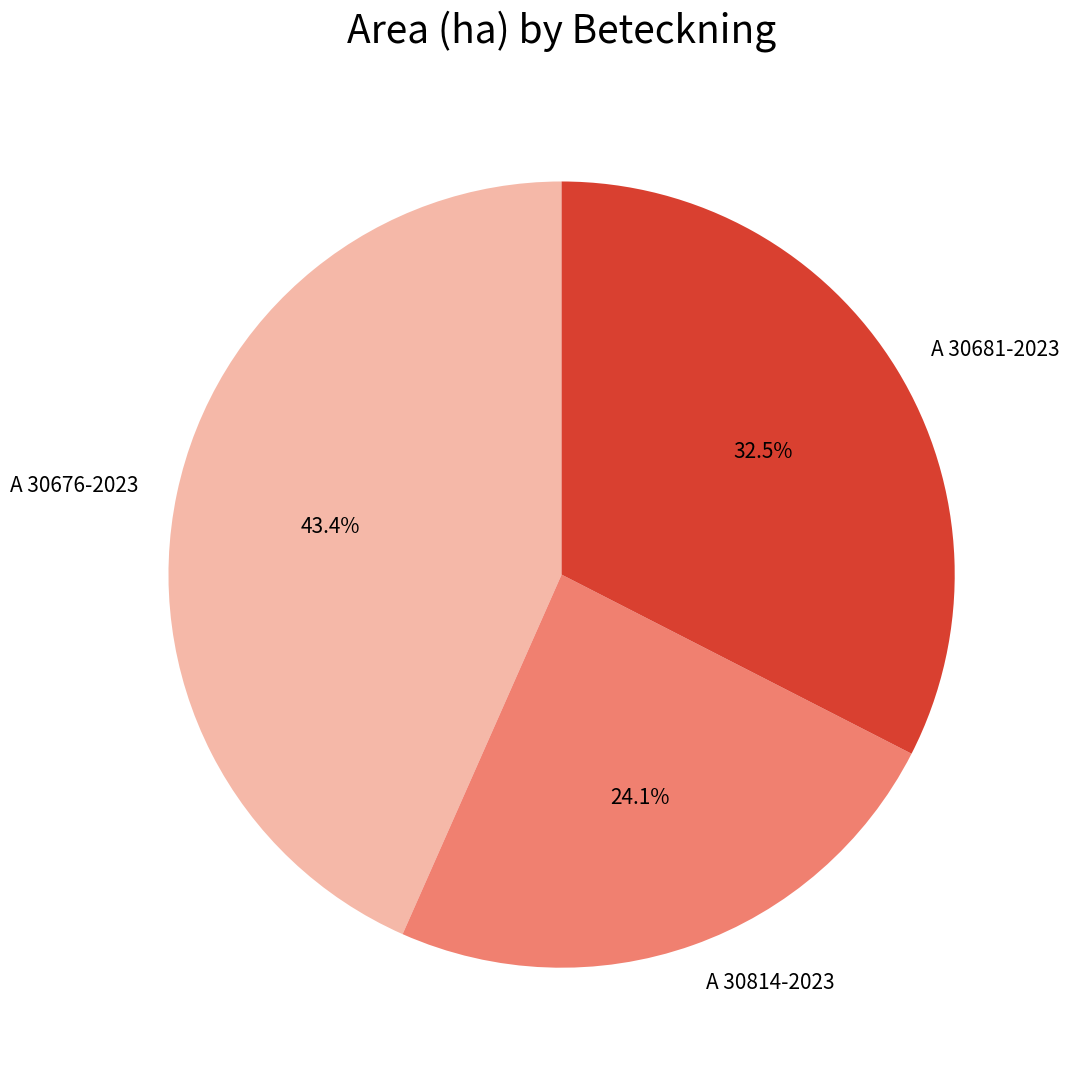

Approximately how many times larger is the value at A 30676-2023 compared to A 30814-2023?

1.8